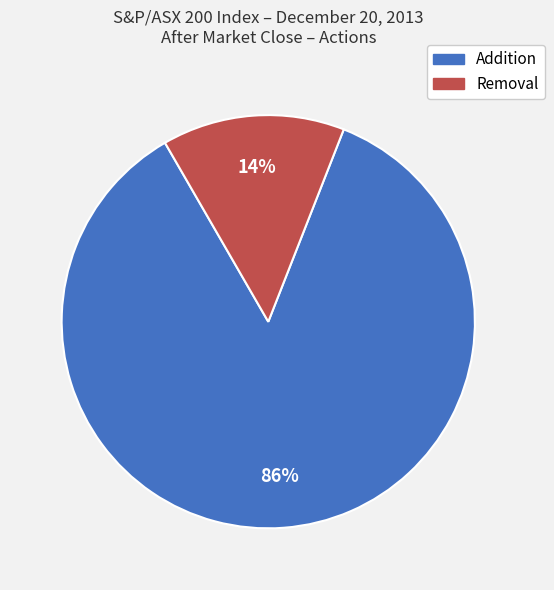

True or false: Removal accounts for 1% of the total.

False